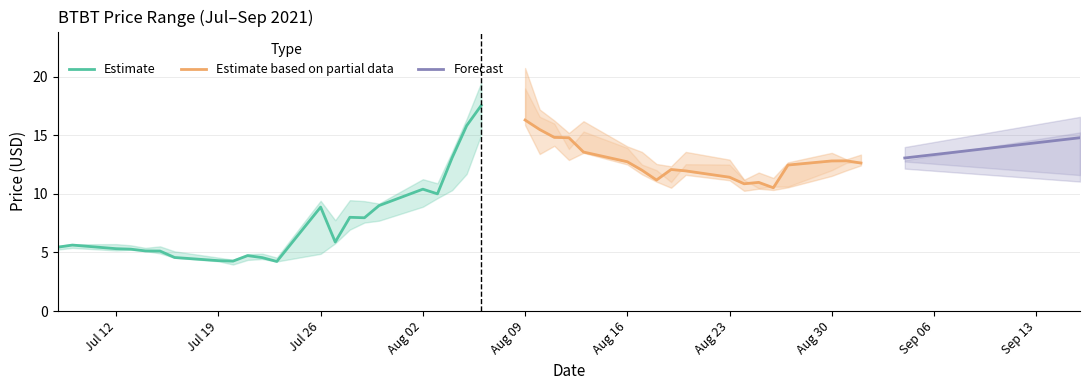

Where does the close series first go above 10?

2021-08-02